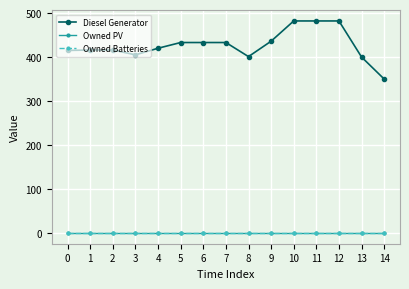

Reading left to right, what are all the values shown in this chart?

Diesel Generator: 415	416	416	405	420	433	433	433	401	436	482	482	482	400	350
Owned PV: 0	0	0	0	0	0	0	0	0	0	0	0	0	0	0
Owned Batteries: 0	0	0	0	0	0	0	0	0	0	0	0	0	0	0